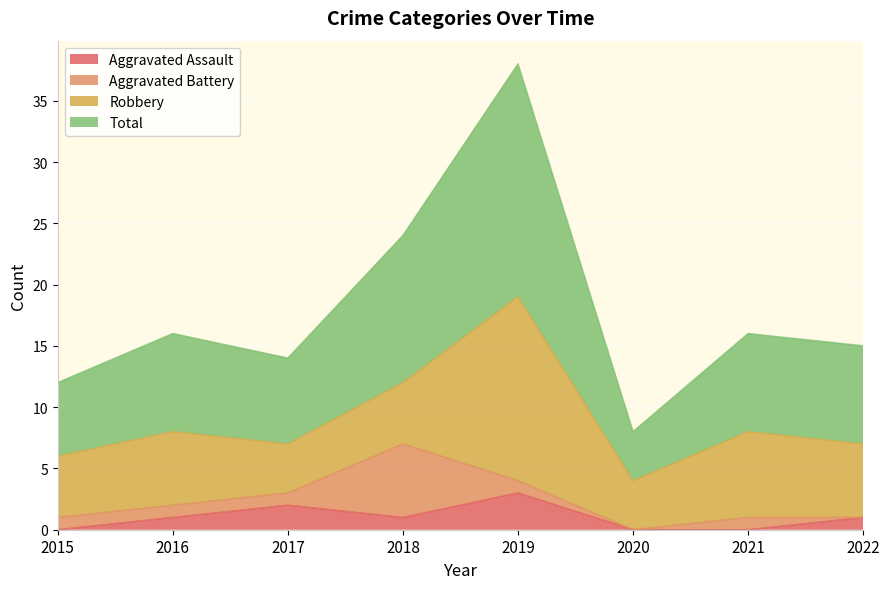

Between 2018 and 2022, which series saw the biggest shift?

Total